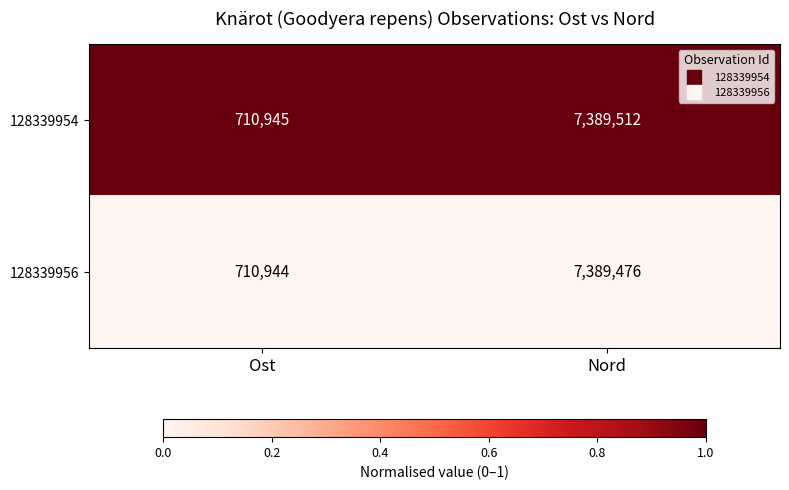

What is the average value of the 128339956 series?

4050210